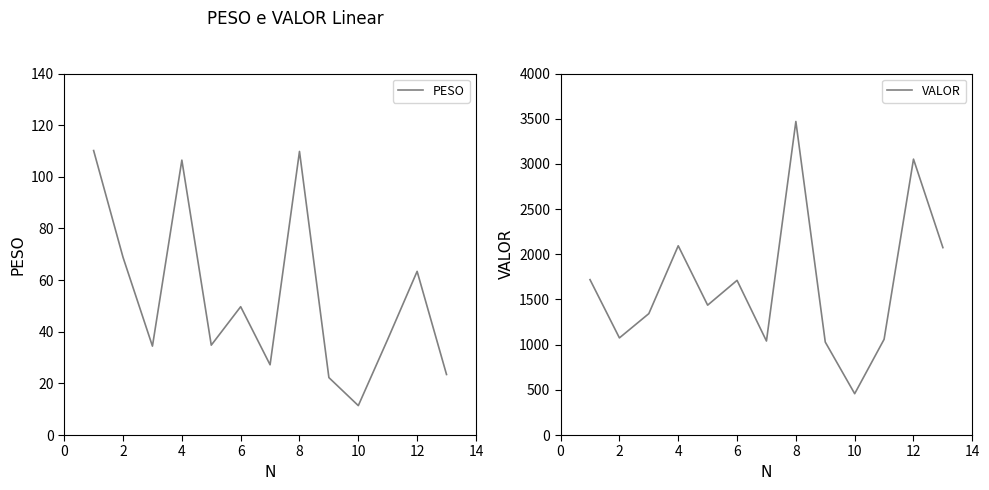

Which series has the largest total across all categories?

VALOR